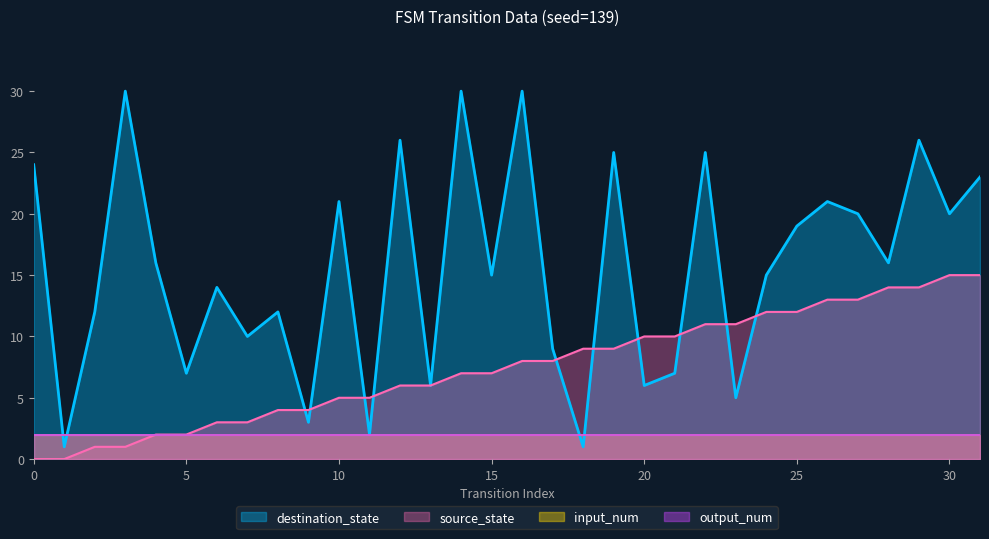

Does the chart display data point markers on the line(s)?

No